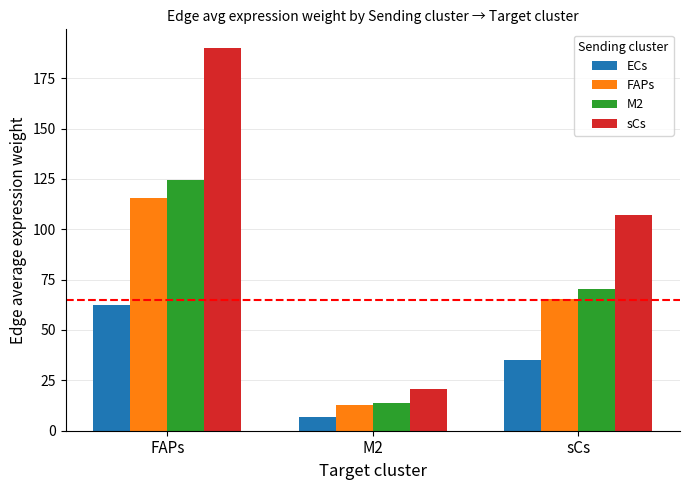

Is it true that sCs equals 189.7 at FAPs?

True